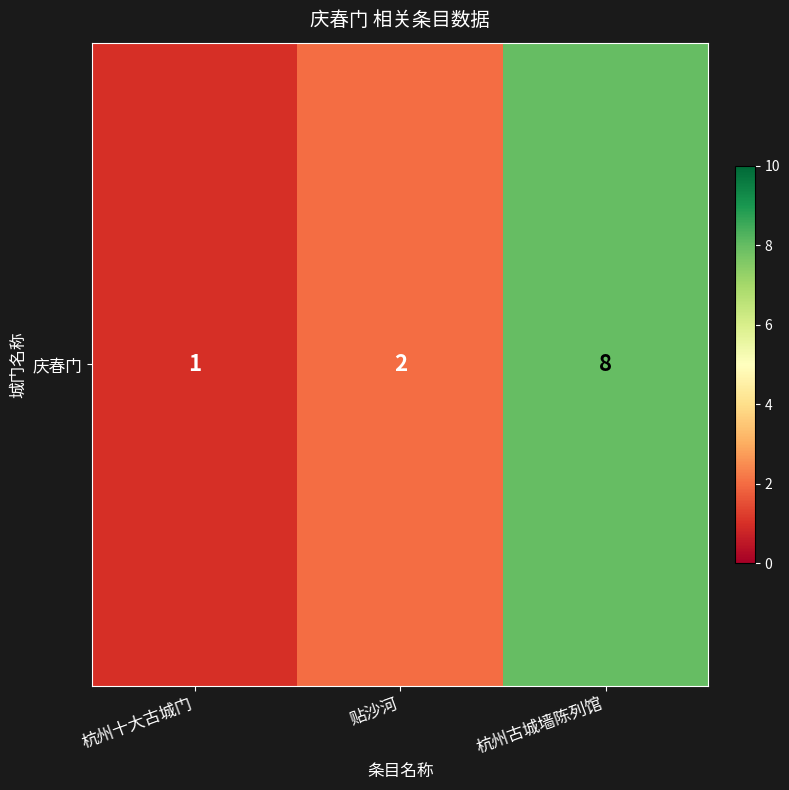

Where does the data first go above 2?

杭州古城墙陈列馆